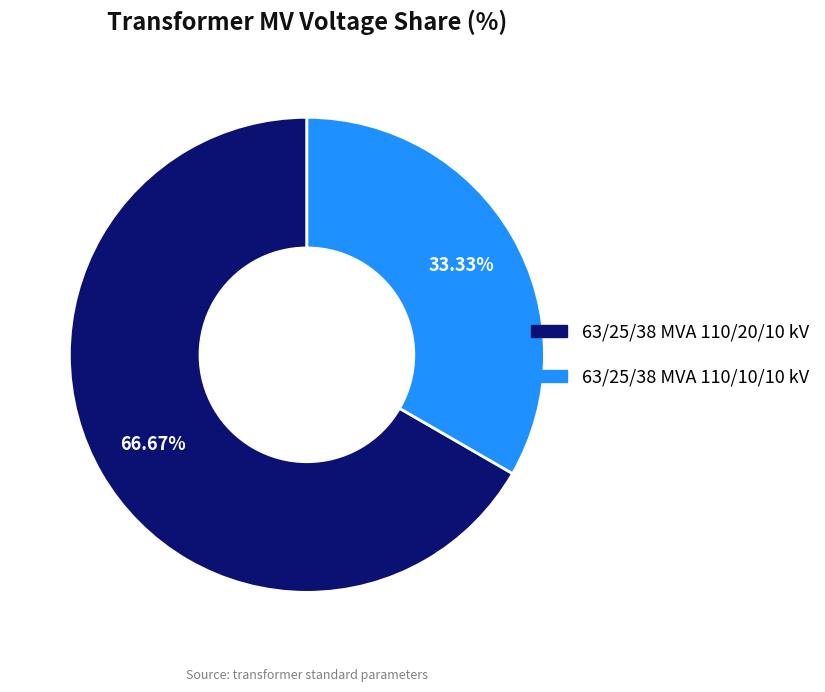

True or false: 63/25/38 MVA 110/10/10 kV accounts for 45% of the total.

False